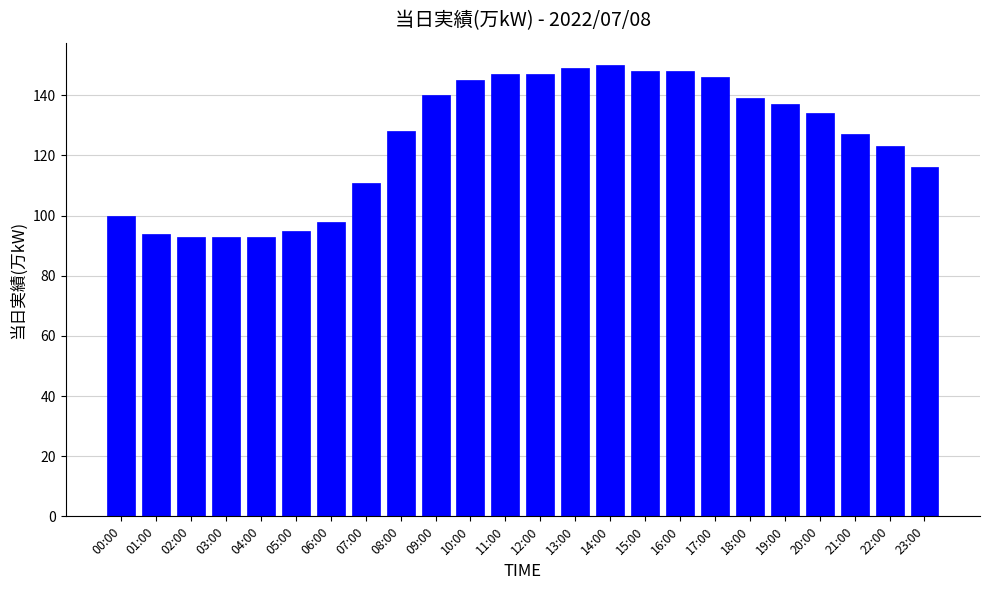

What is the difference between the maximum and minimum values?

57